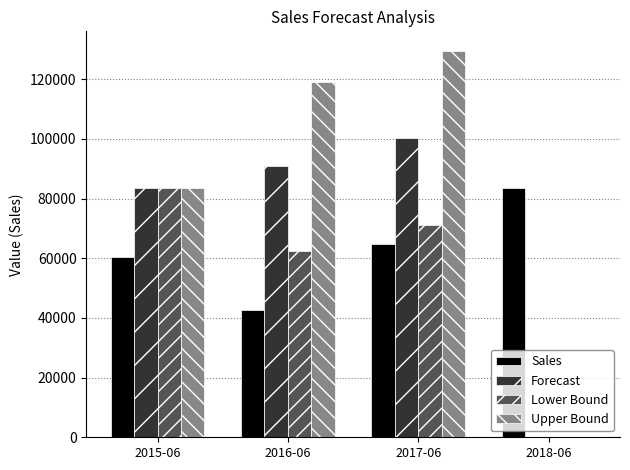

The value of Upper Bound at 2017-06 is 129546.6. True or false?

True